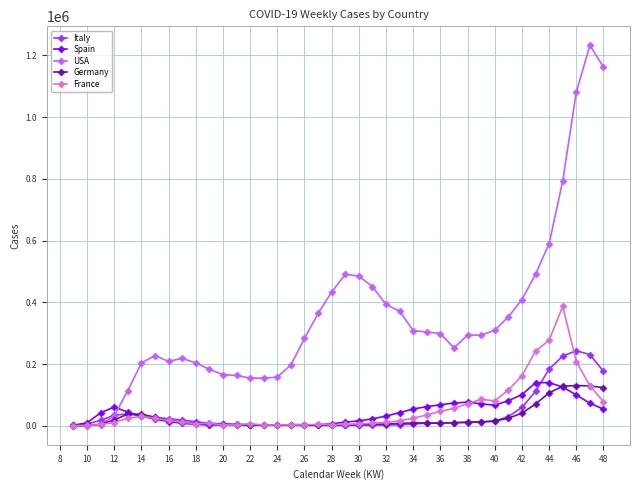

Does the chart have visible grid lines?

Yes